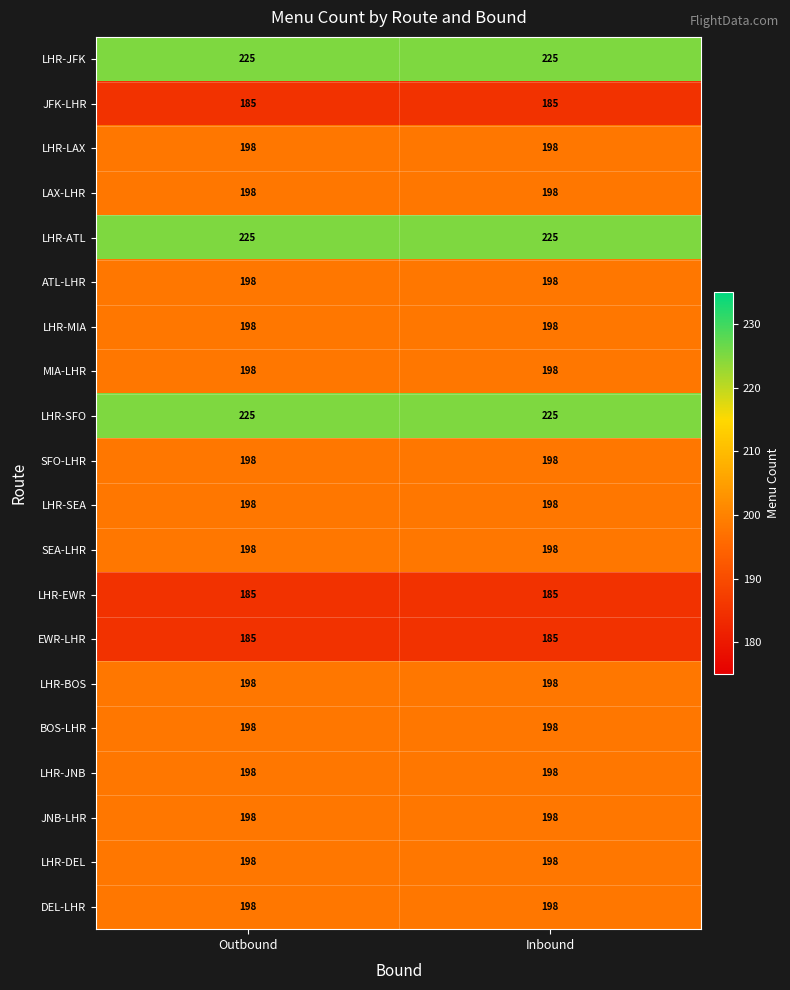

What is the difference between the highest and lowest values at Outbound?

40